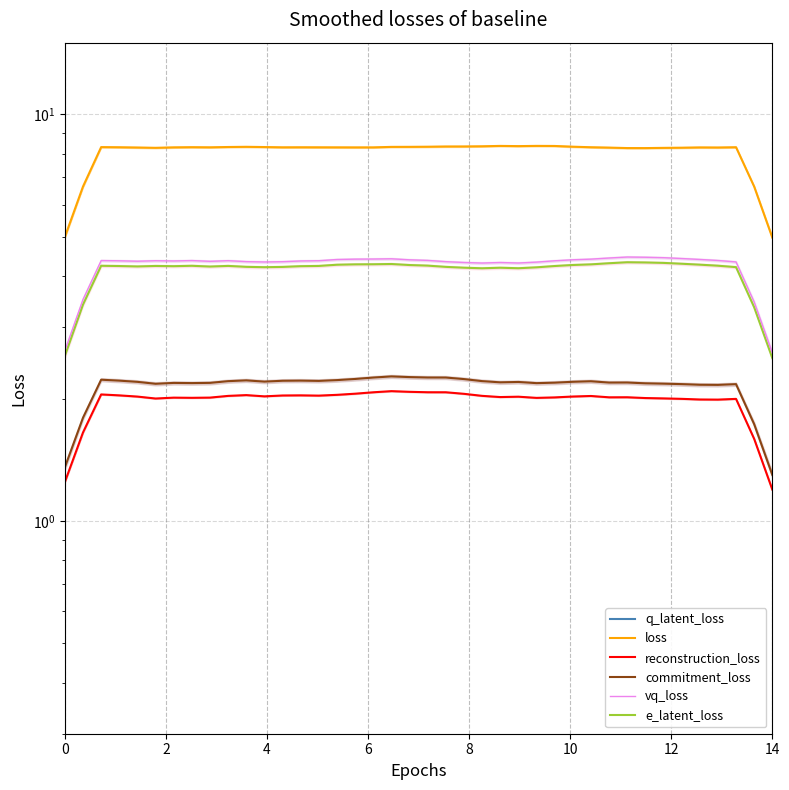

Which series has the largest range (max minus min)?

loss